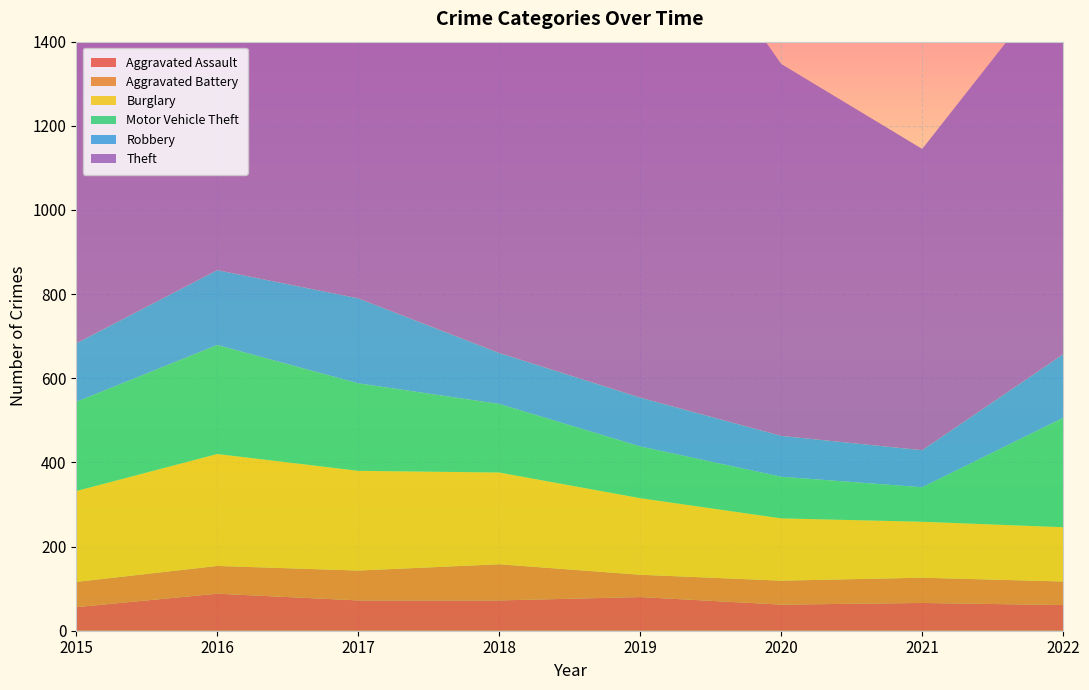

Reading left to right, transcribe all the data shown in this chart.

Aggravated Assault: 2015=56	2016=88	2017=72	2018=72	2019=80	2020=62	2021=66	2022=61
Aggravated Battery: 2015=60	2016=66	2017=71	2018=86	2019=53	2020=57	2021=60	2022=56
Burglary: 2015=216	2016=266	2017=237	2018=218	2019=182	2020=148	2021=133	2022=129
Motor Vehicle Theft: 2015=212	2016=259	2017=208	2018=163	2019=123	2020=99	2021=82	2022=260
Robbery: 2015=139	2016=178	2017=202	2018=121	2019=116	2020=97	2021=88	2022=151
Theft: 2015=1041	2016=1151	2017=1188	2018=1170	2019=1272	2020=884	2021=716	2022=914